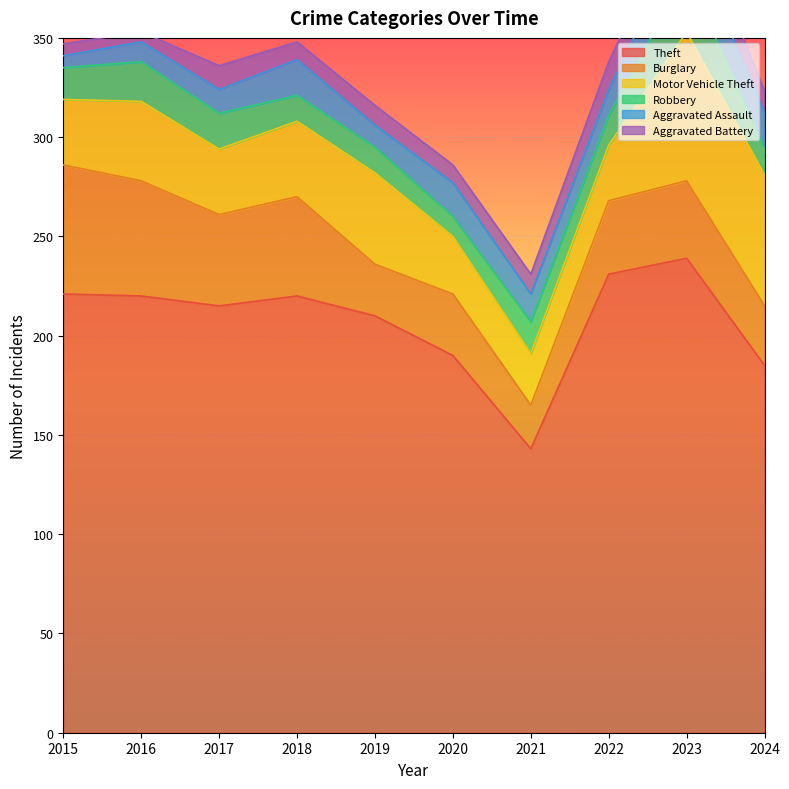

True or false: Theft and Motor Vehicle Theft cross at least once.

False